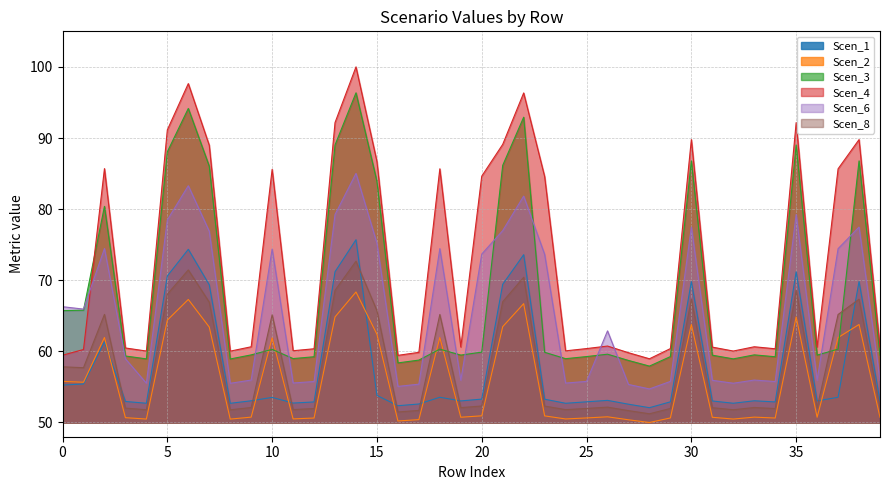

Does the chart have visible grid lines?

Yes